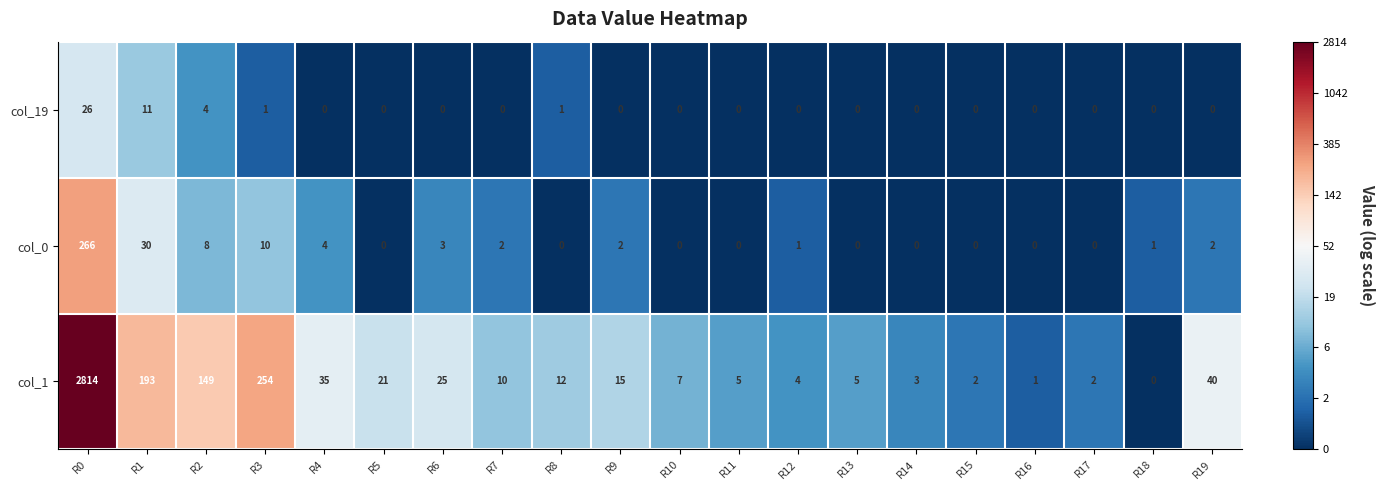

Which category has the highest value in the col_1 series?

R0